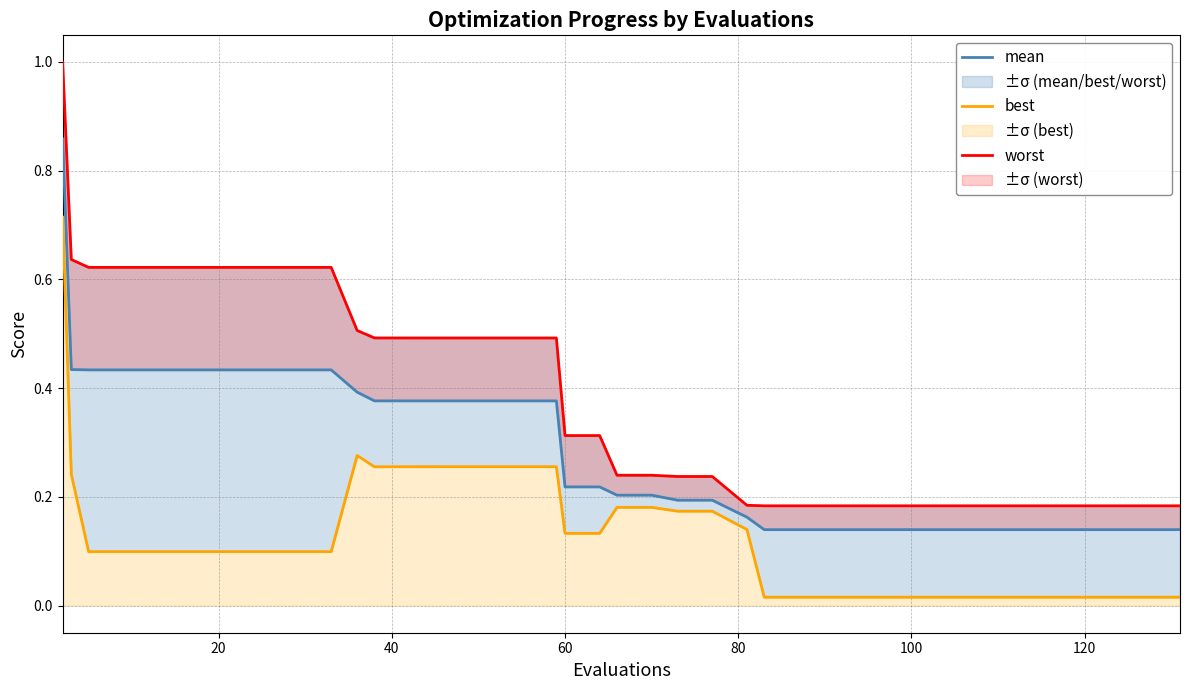

What value does the best series have at 60?

0.1